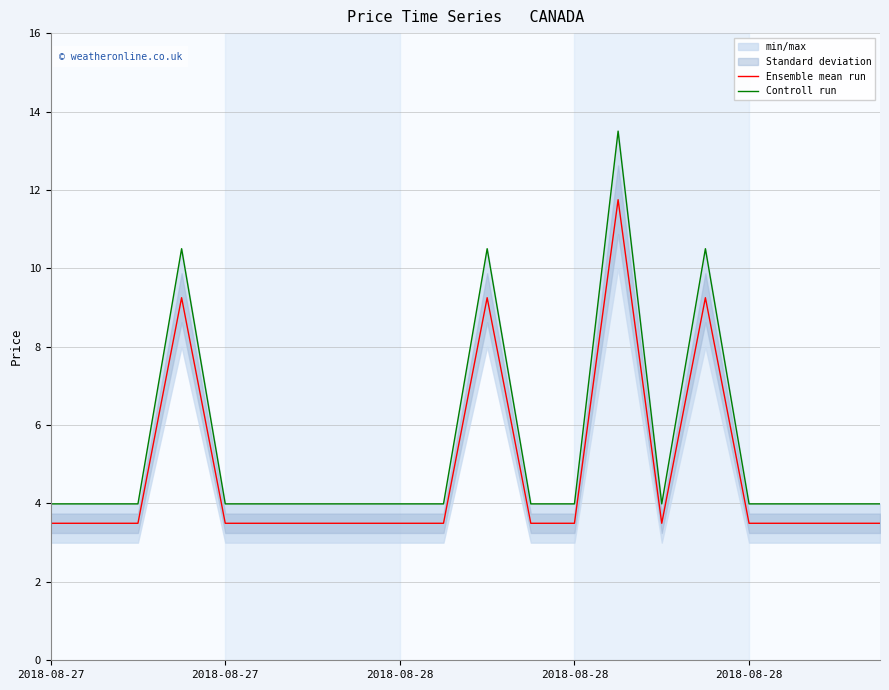

True or false: Controll run has more than 2 points higher than both neighbors.

True